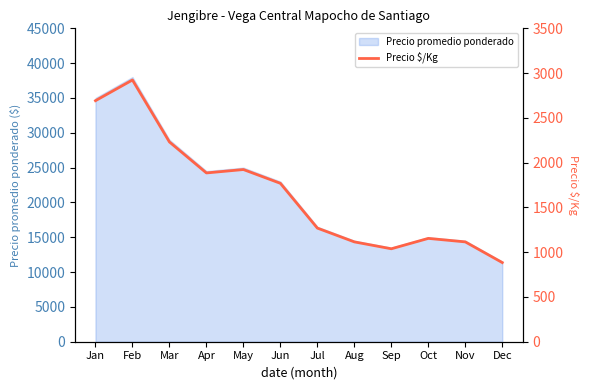

What is the change in value from Oct to Dec?

-270